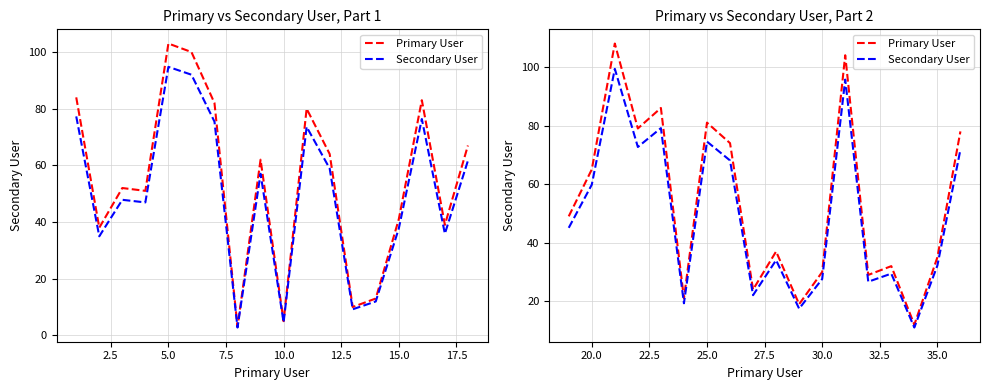

The value of Secondary User at 35.0 is 7.3. True or false?

False